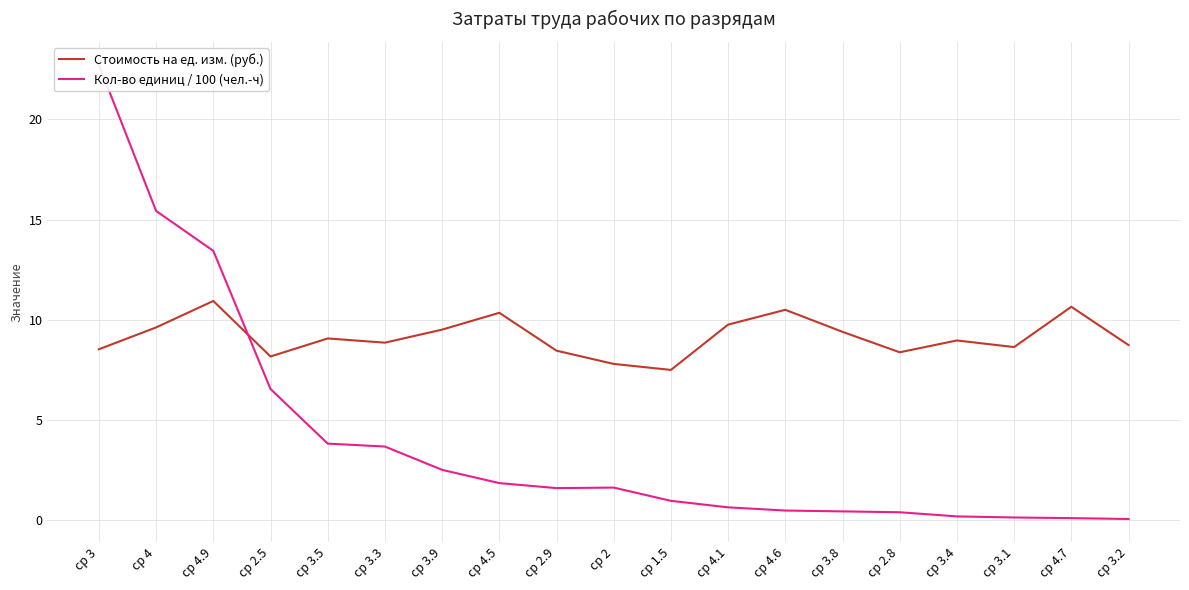

Which series has the largest total across all categories?

Стоимость на ед. изм. (руб.)